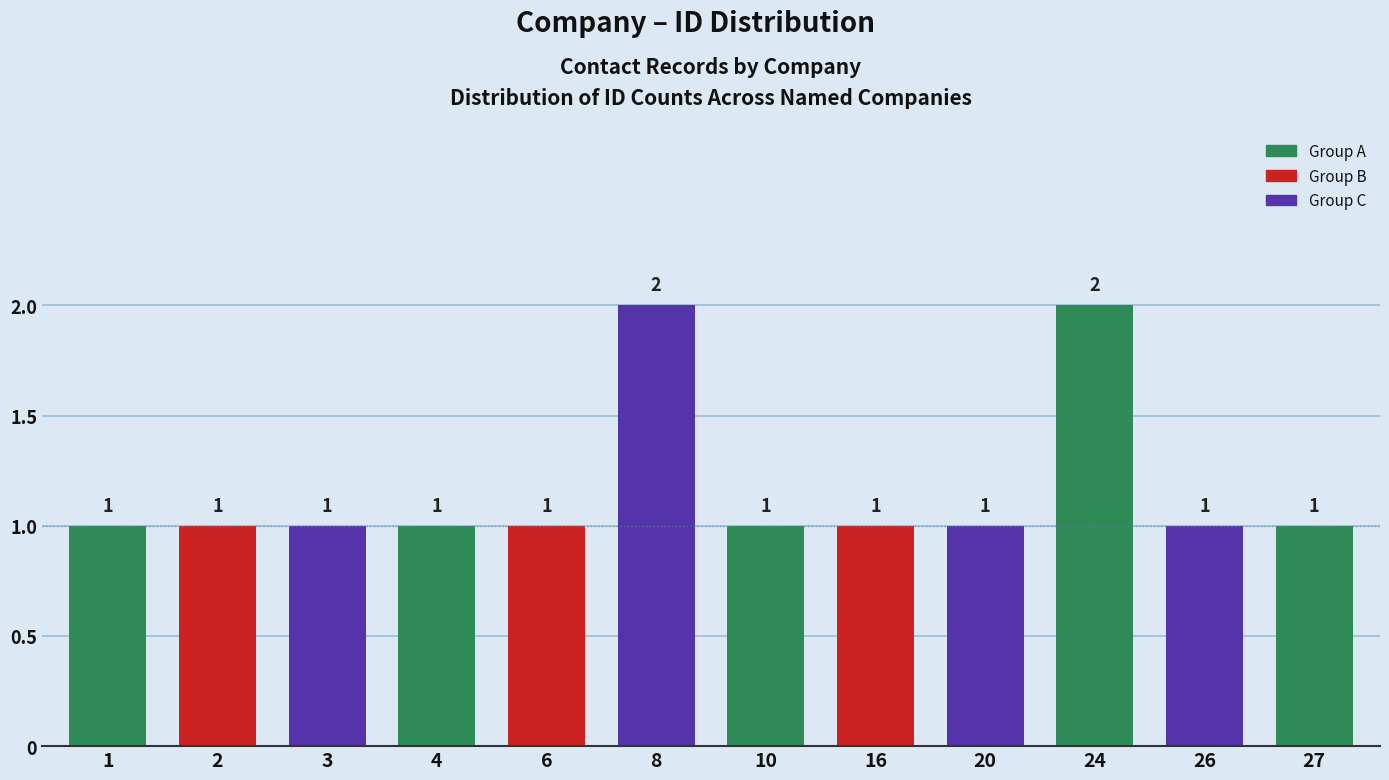

What is the value of the 9th bar from the left?

1